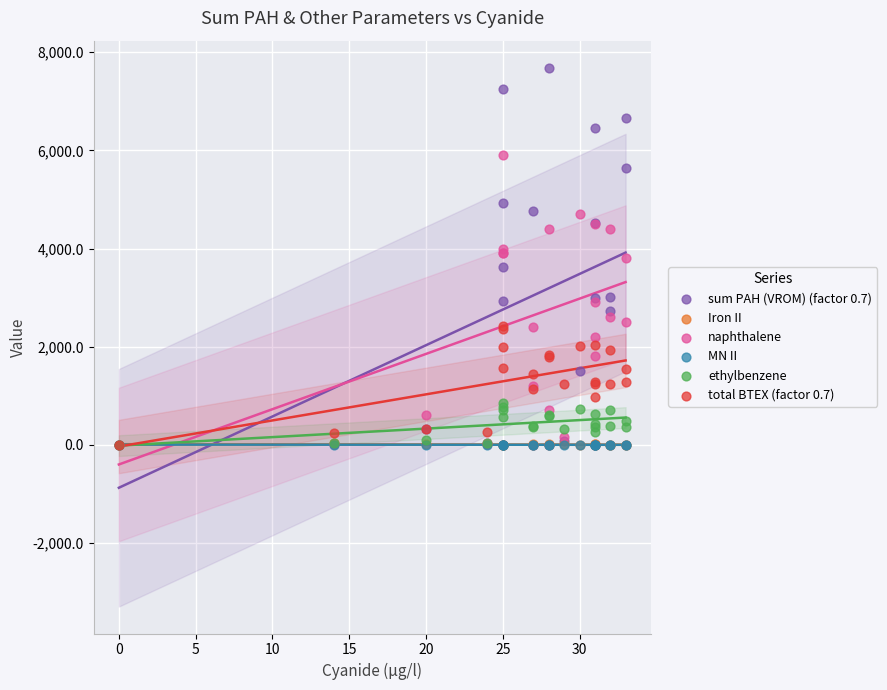

What are all the series names shown in the legend?

sum PAH (VROM) (factor 0.7), Iron II, naphthalene, MN II, ethylbenzene, total BTEX (factor 0.7)